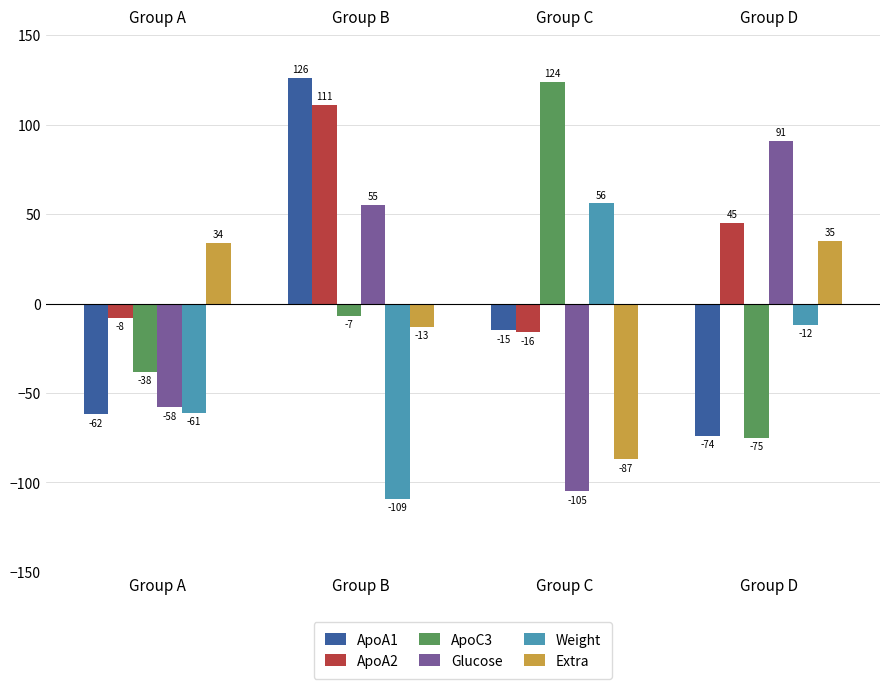

How many groups of bars are there?

4